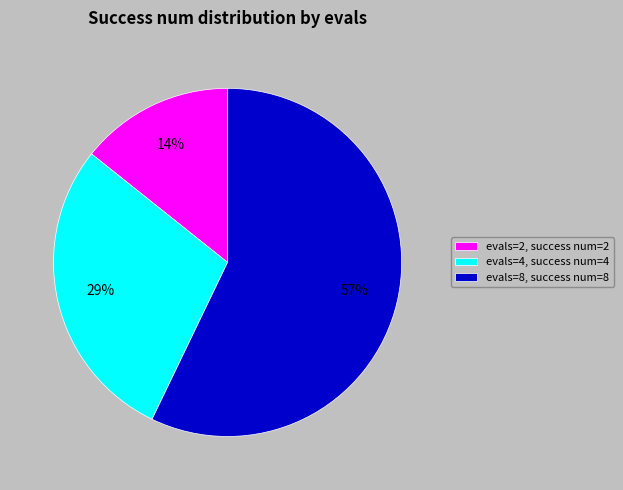

To the nearest percent, what is the average slice percentage?

33%